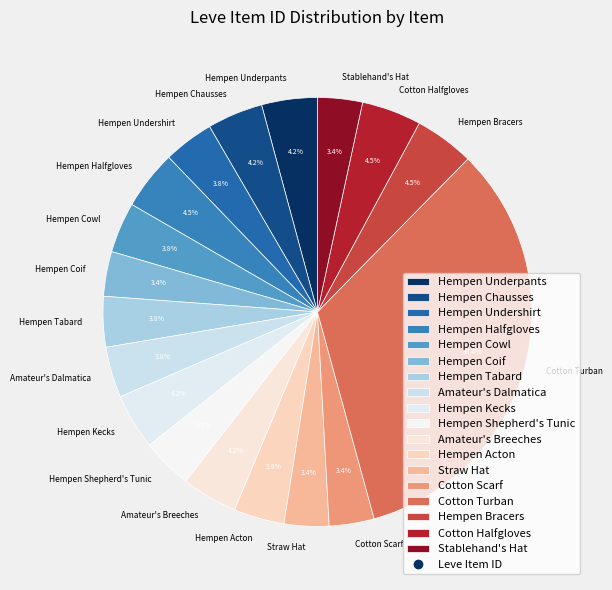

Does Stablehand's Hat account for over 50% of the chart?

No